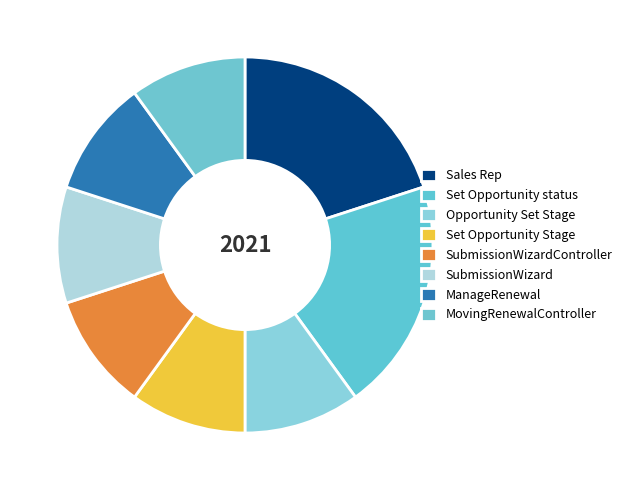

How many segments does this pie chart have?

8